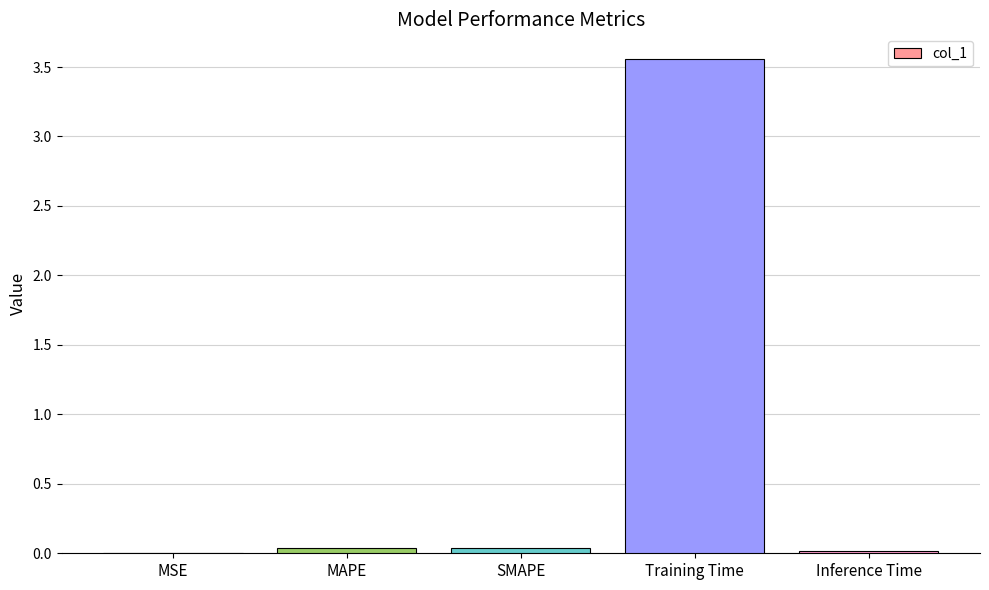

Are the bars horizontal?

No